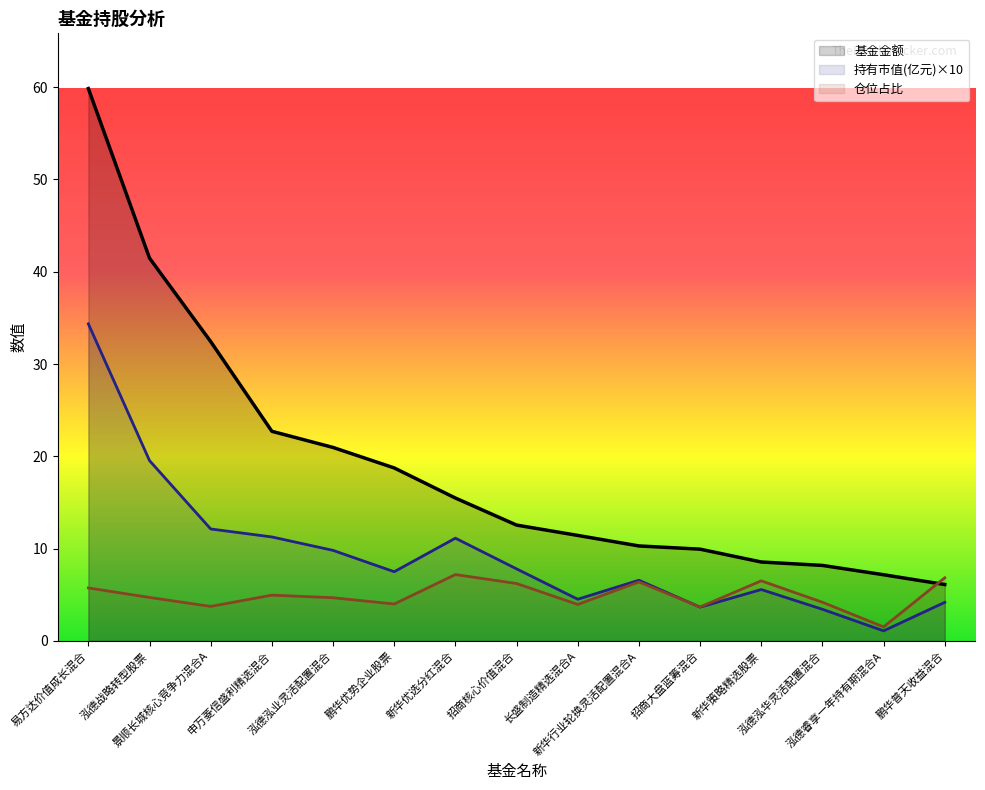

What is the label of the 8th point from the right?

招商核心价值混合